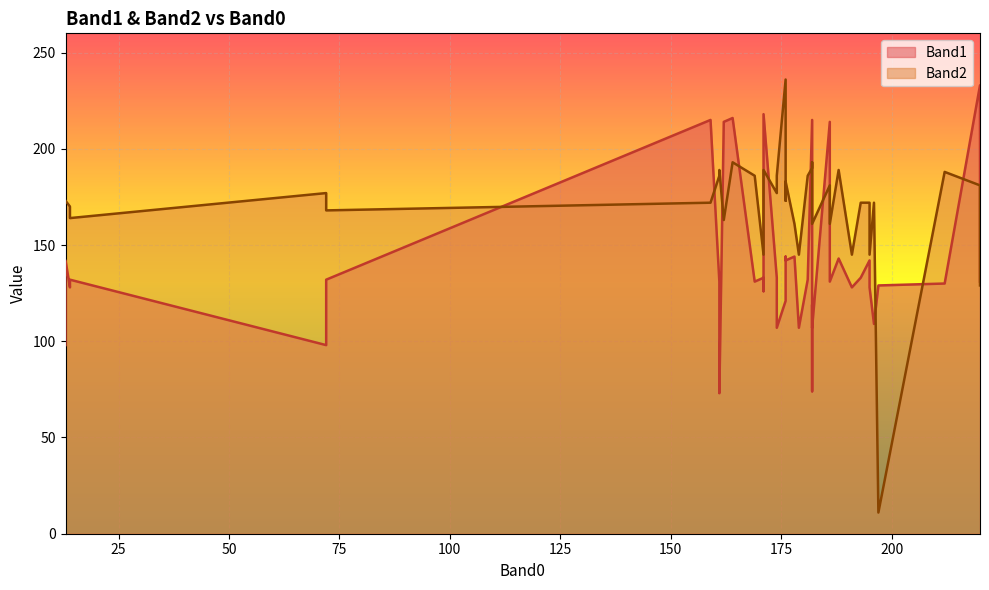

List the series in order of their peak value, highest first.

Band2, Band1